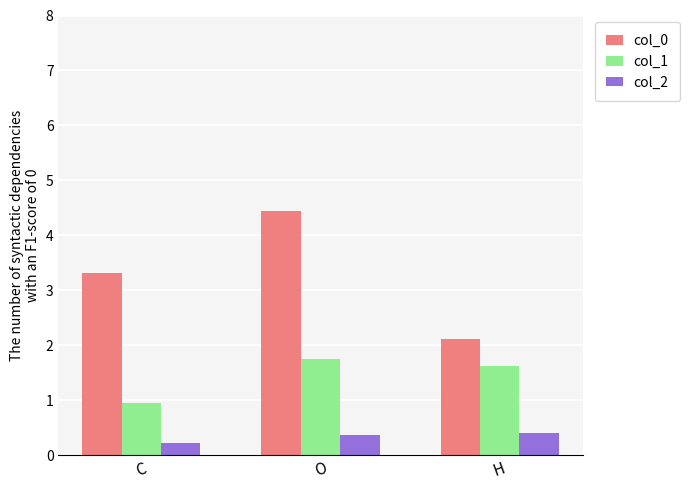

The col_1 series shows 1.0 at C. True or false?

True